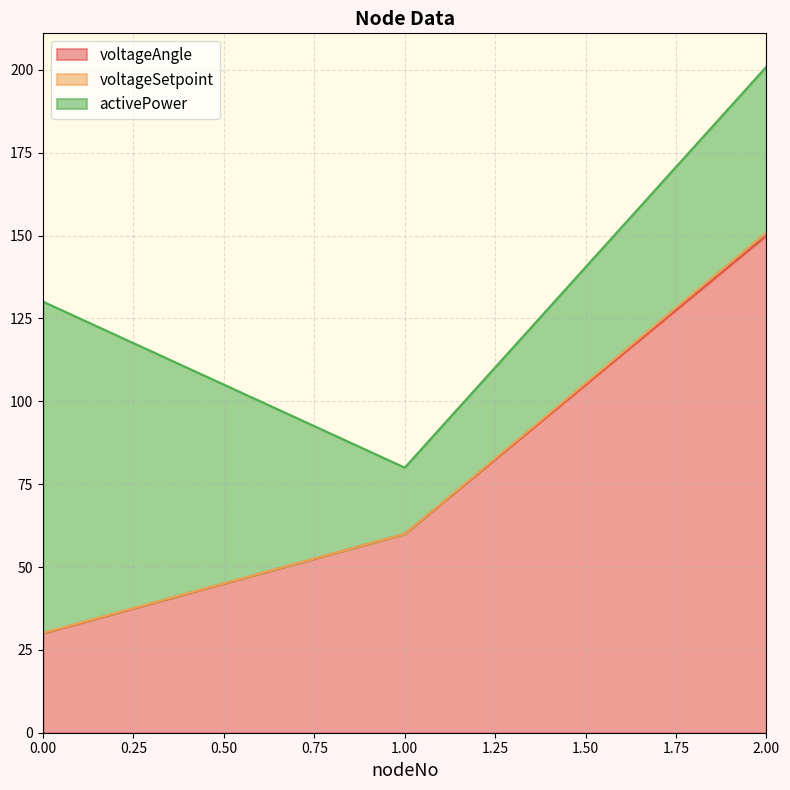

Reading left to right, transcribe all the data shown in this chart.

voltageAngle: 0=30.0	1=60.0	2=150.0
voltageSetpoint: 0=0.1	1=0.0	2=1.0
activePower: 0=100.0	1=20.0	2=50.0